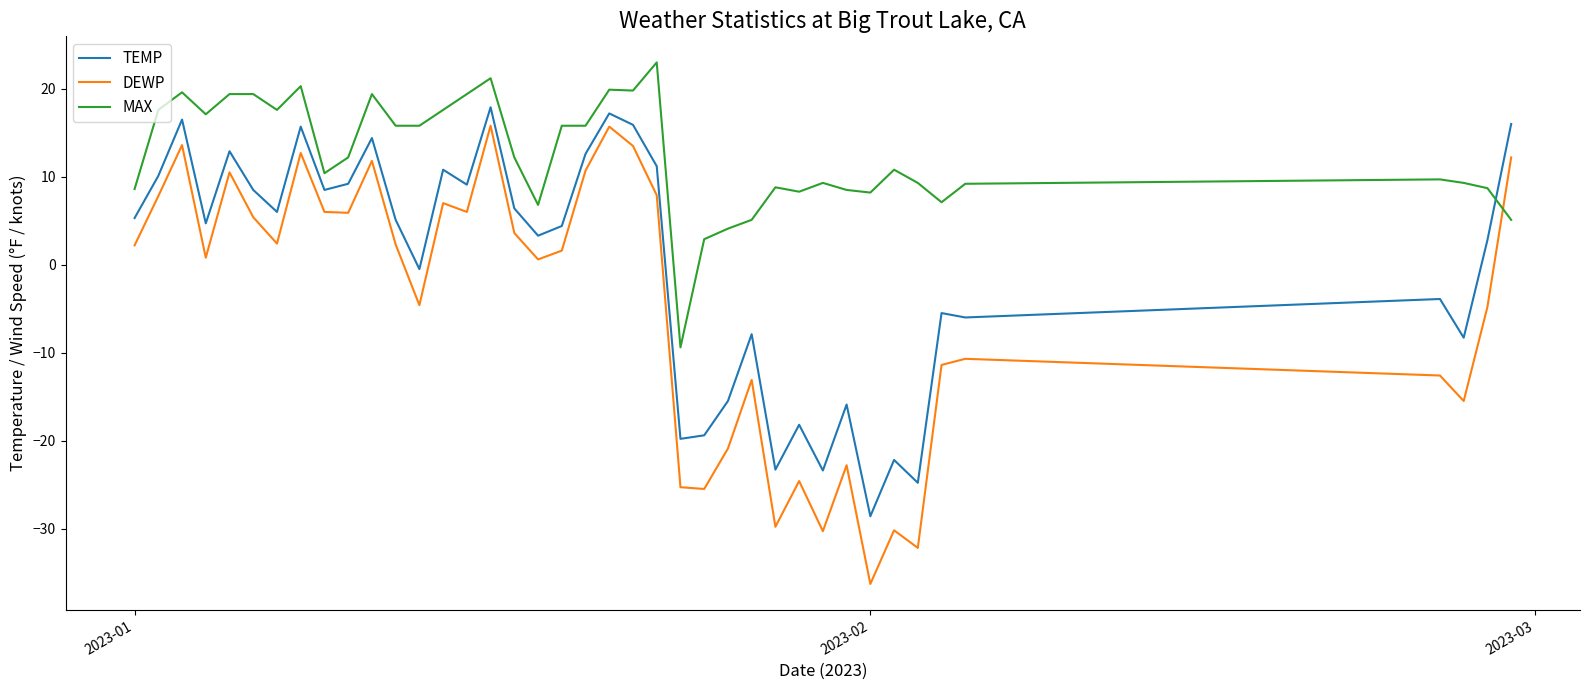

Rank the series by their average value, from lowest to highest.

DEWP, TEMP, MAX